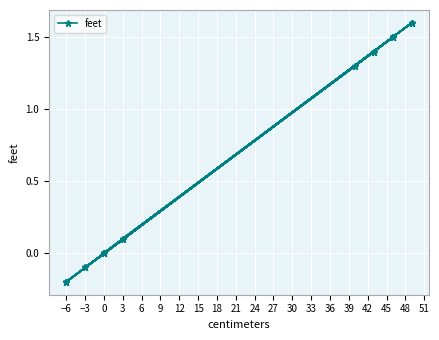

What is the difference between the maximum and minimum values?

1.8